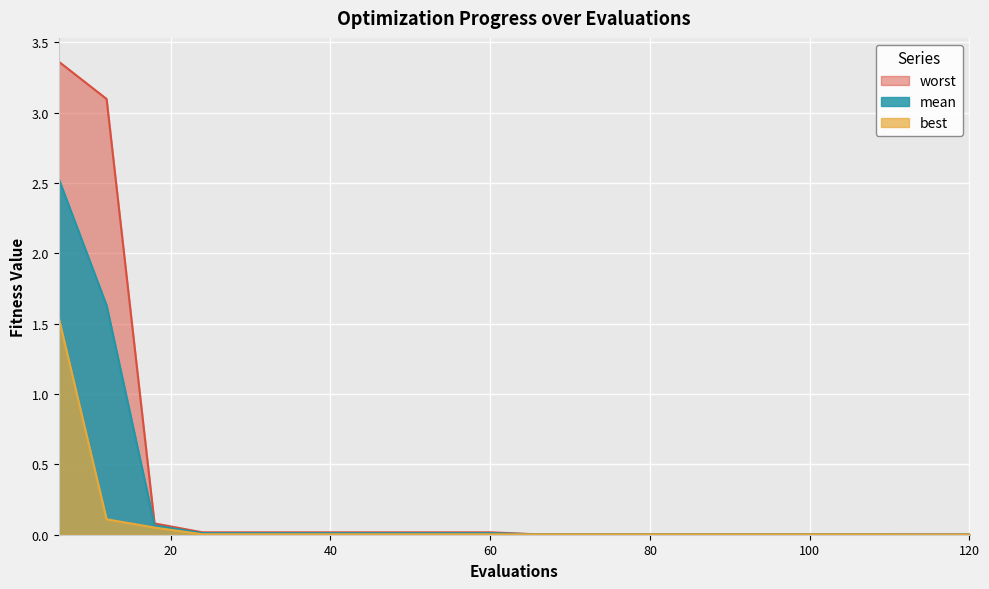

How many lines are shown in the chart?

3